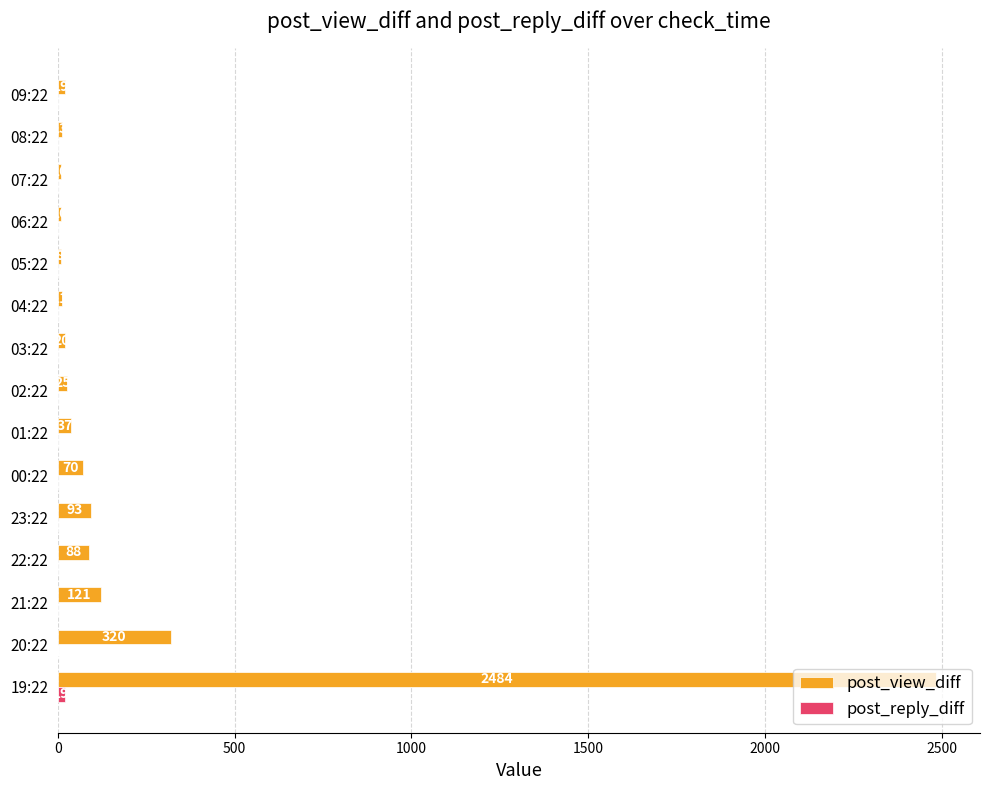

At which label does post_view_diff reach its peak?

19:22